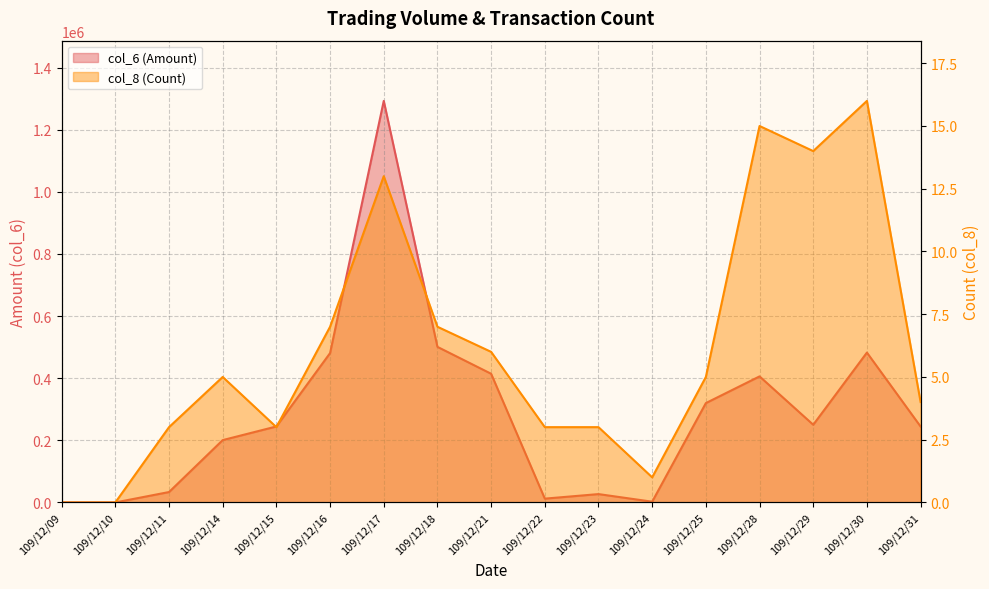

How many data points in col_6 (Amount) are above 244560?

8